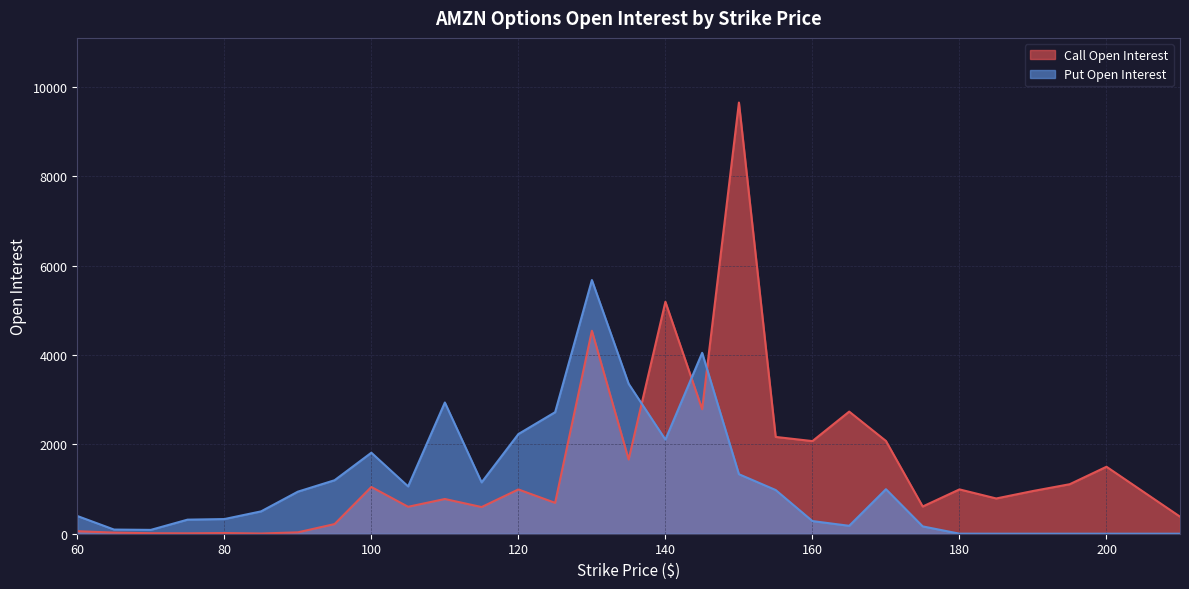

At 195, list the series in order from largest to smallest.

Call Open Interest, Put Open Interest